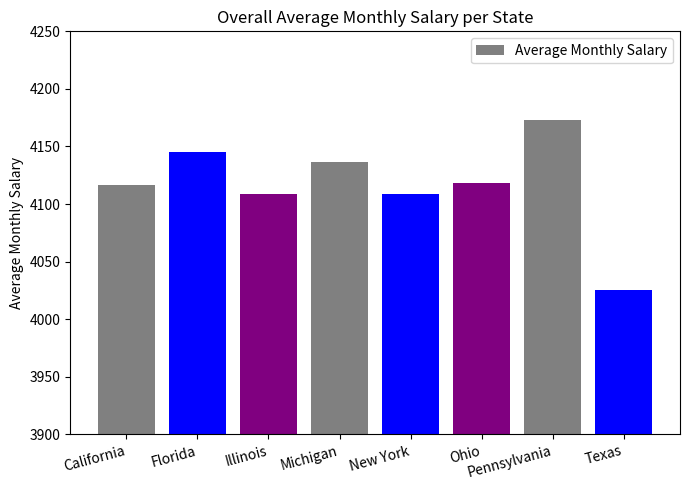

How many bars are there in total?

8